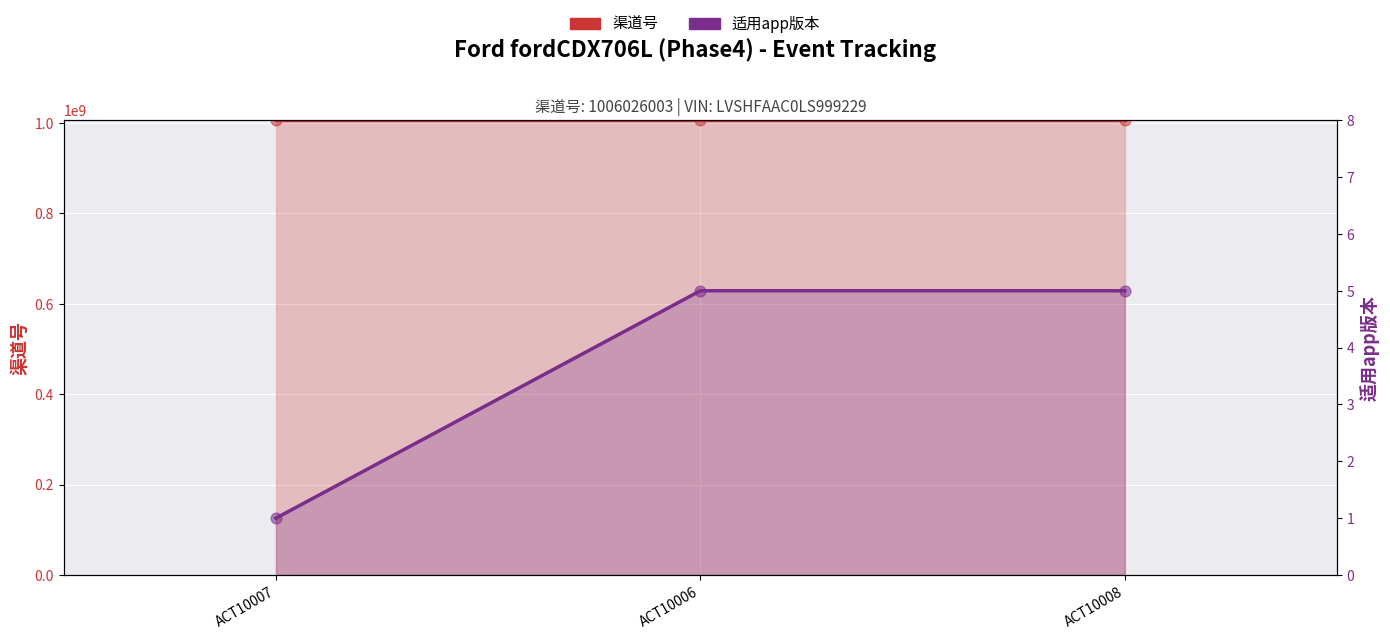

What are all the series names shown in the legend?

渠道号, 适用app版本